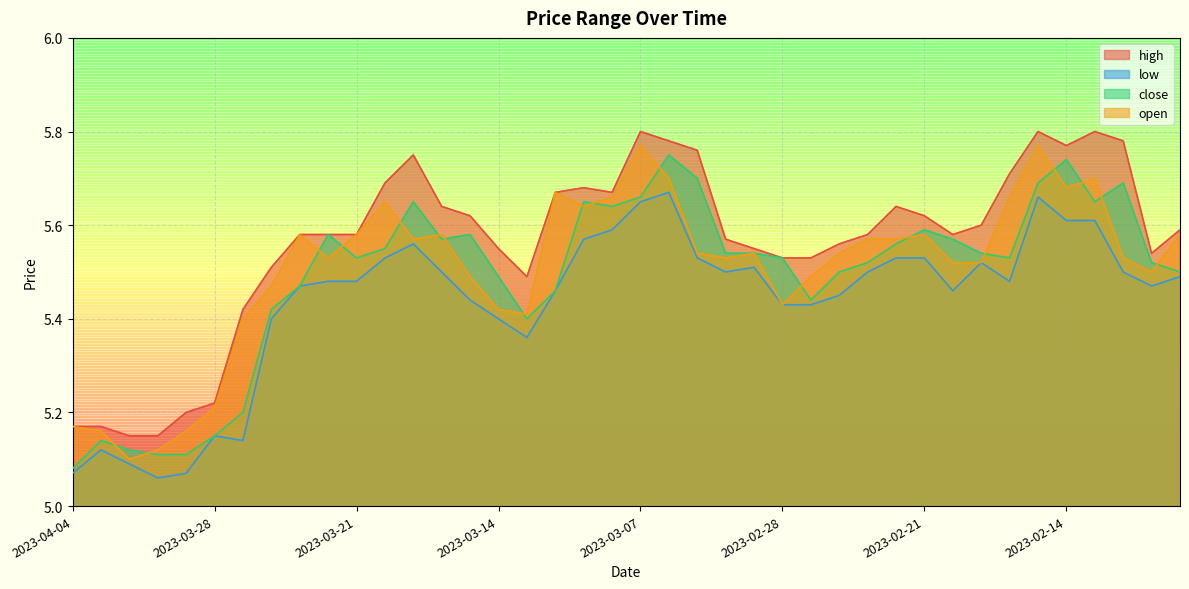

Is the value of open at 2023-03-09 greater than the value of high at 2023-03-09?

No